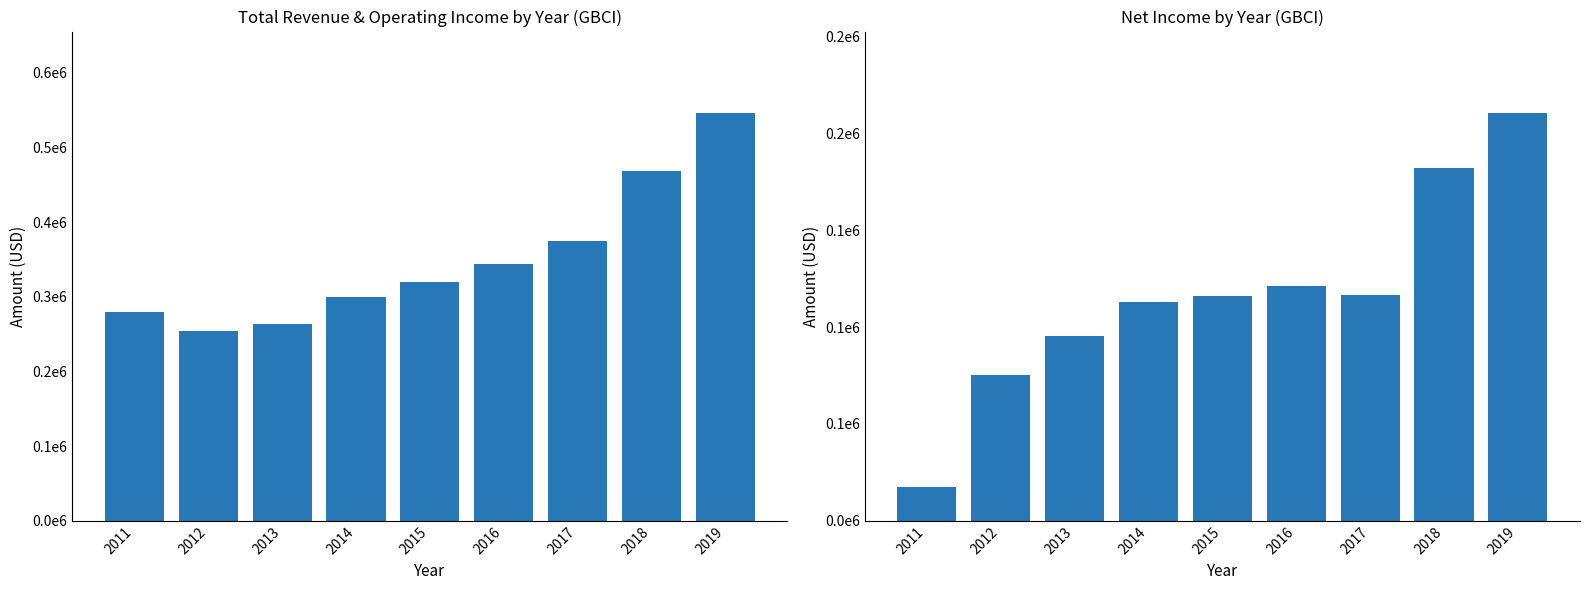

Which series has the widest spread of values?

Total Revenue